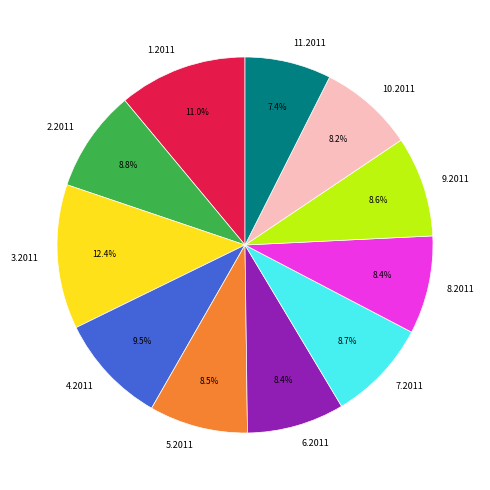

Which slice is the smallest?

11.2011